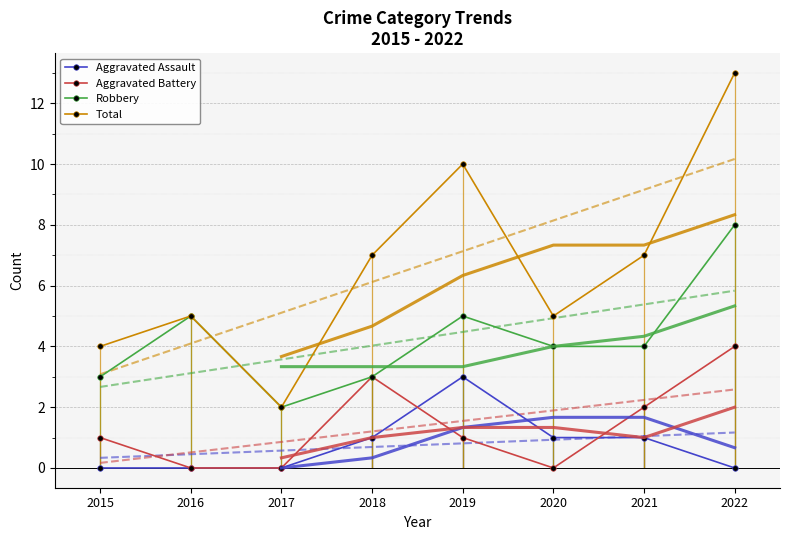

How many Aggravated Assault values are between 0 and 1?

7